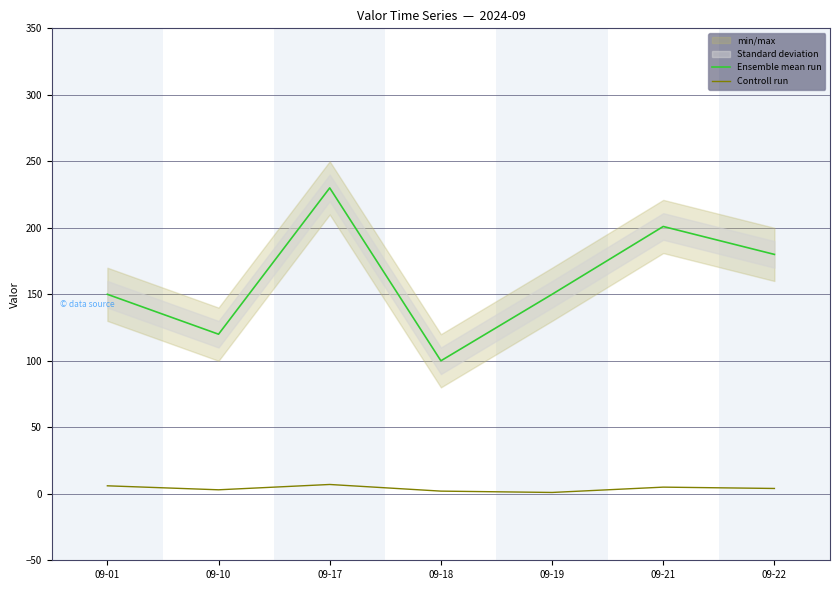

True or false: Ensemble mean run has more than 0 interior local peaks.

True